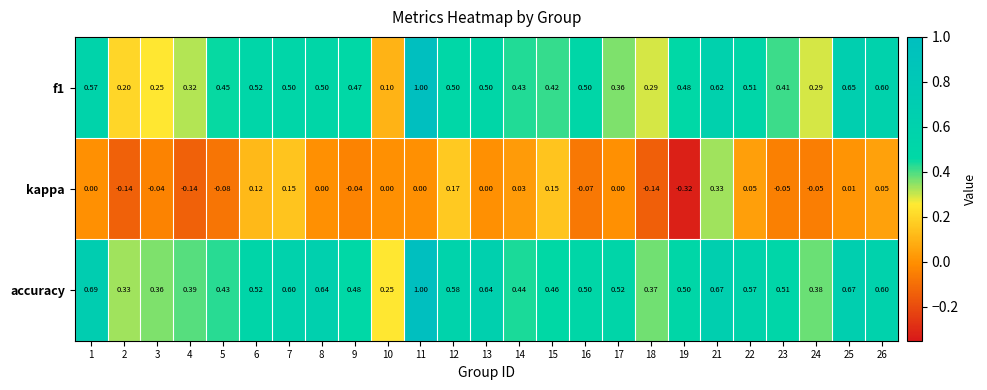

Which series has the largest total across all categories?

accuracy